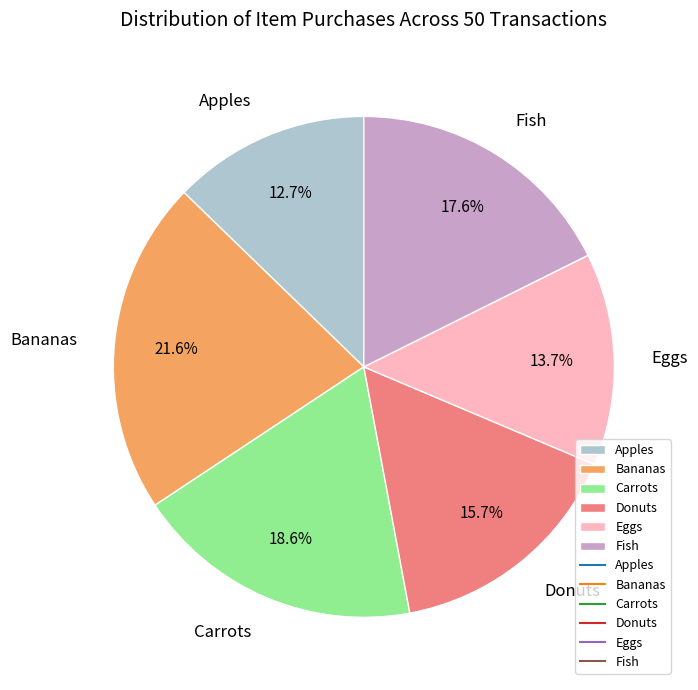

True or false: Apples accounts for 30% of the total.

False